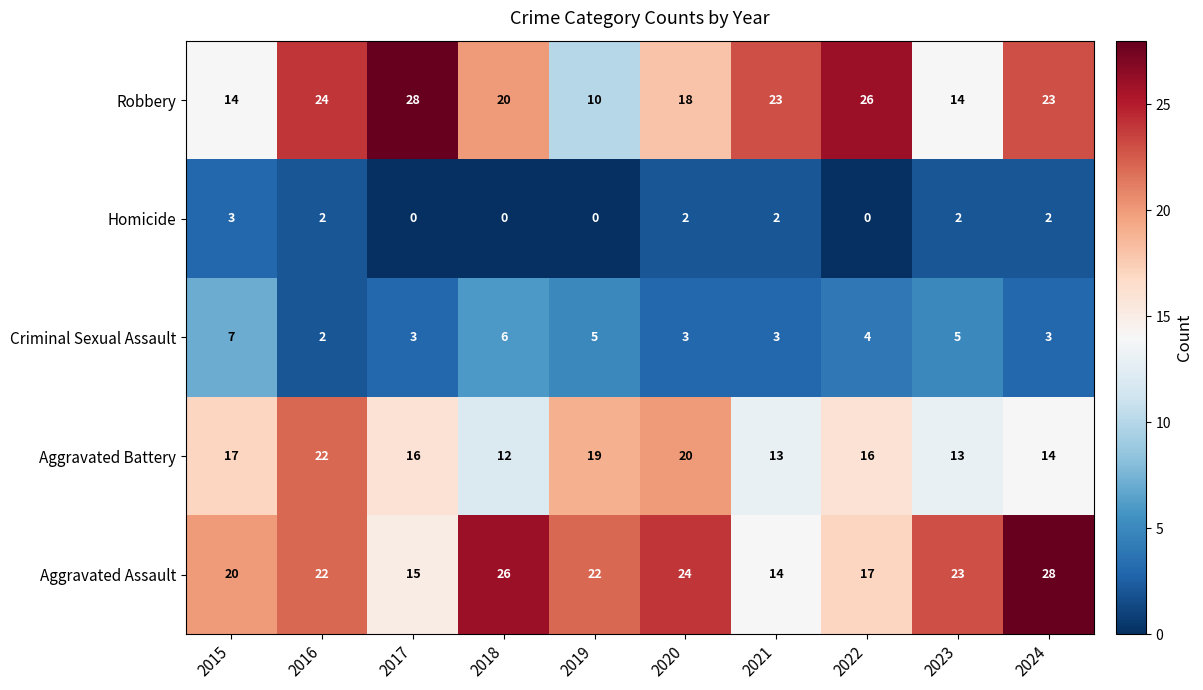

Where does the Criminal Sexual Assault series first go above 4?

2015